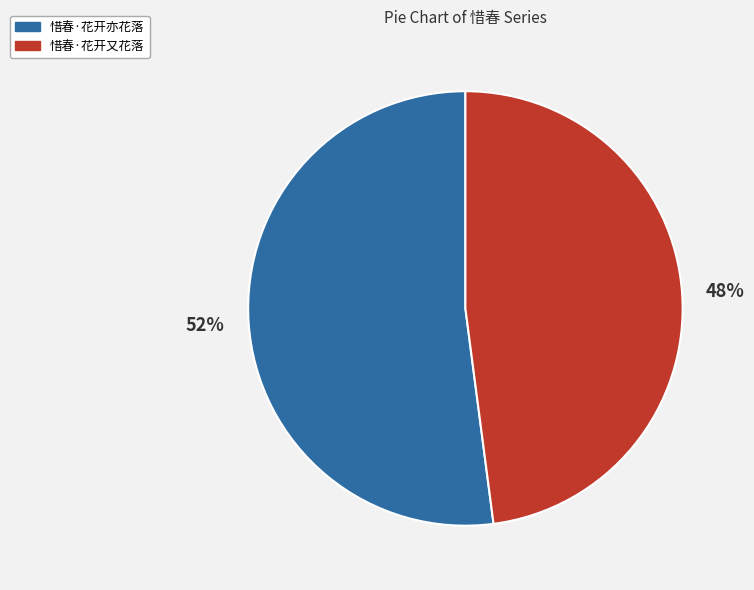

The 惜春·花开亦花落 slice represents 52% of the pie. True or false?

True